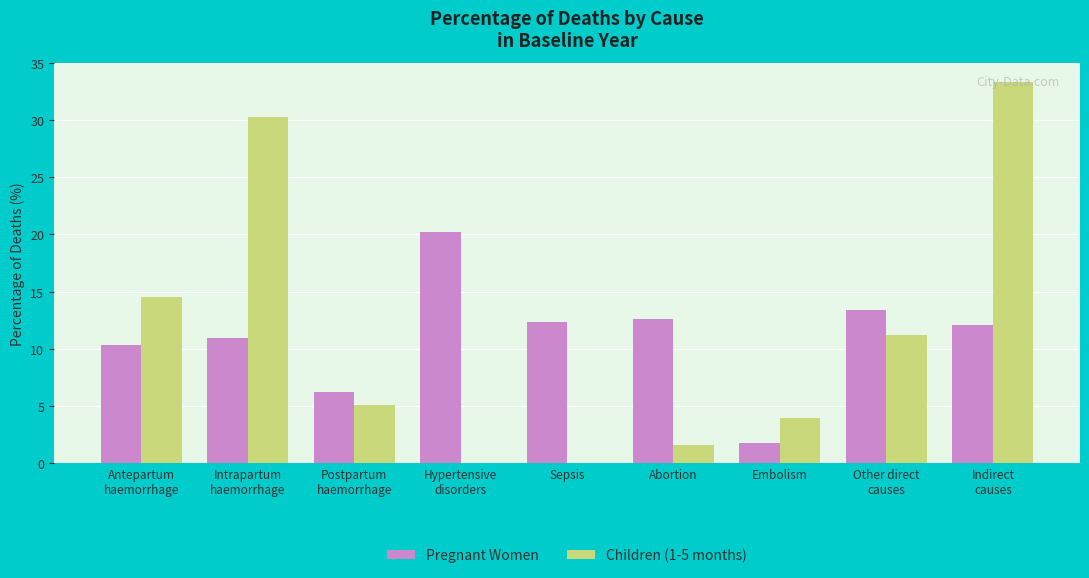

How many data points does each series have?

9